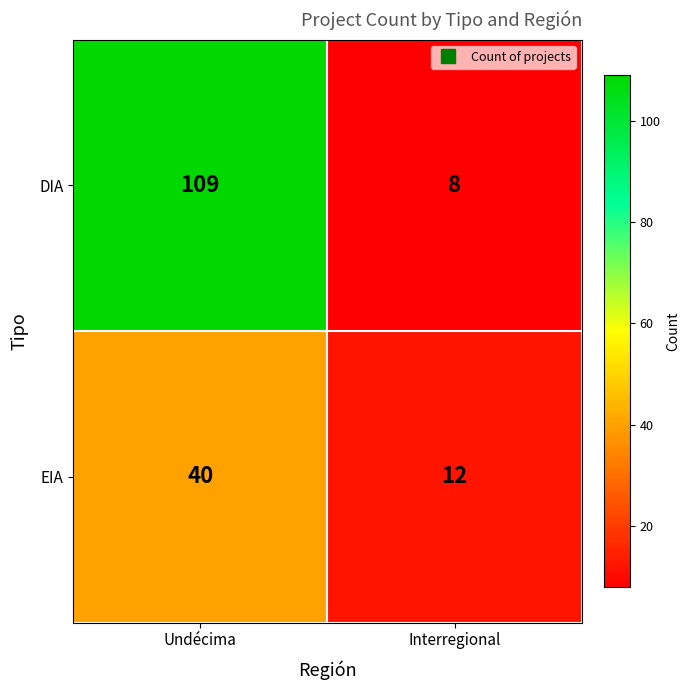

Where is DIA nearest to the value 58?

Interregional